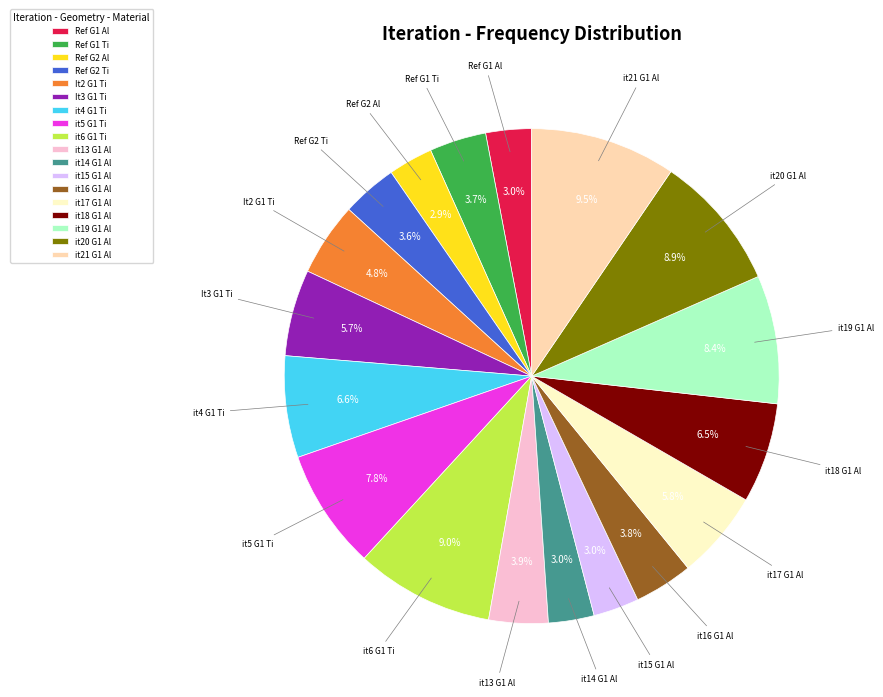

Is it true that it17 G1 Al is 6% of the pie?

True